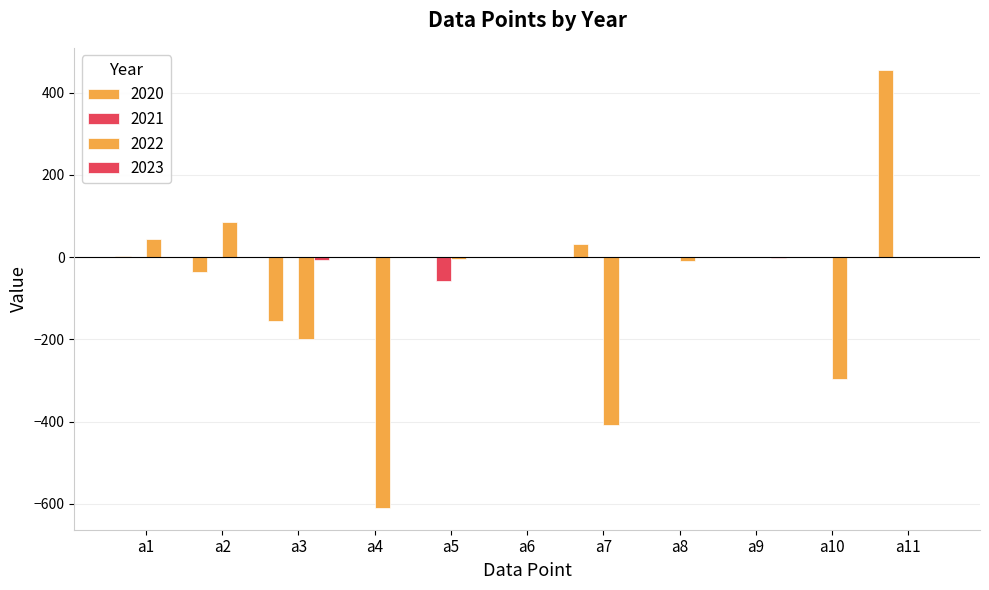

How many groups of bars are there?

11